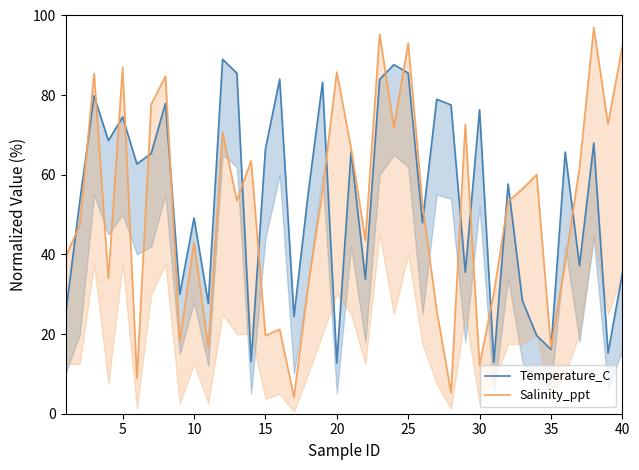

In Temperature_C, how many points are lower than both neighbors (excluding endpoints)?

14